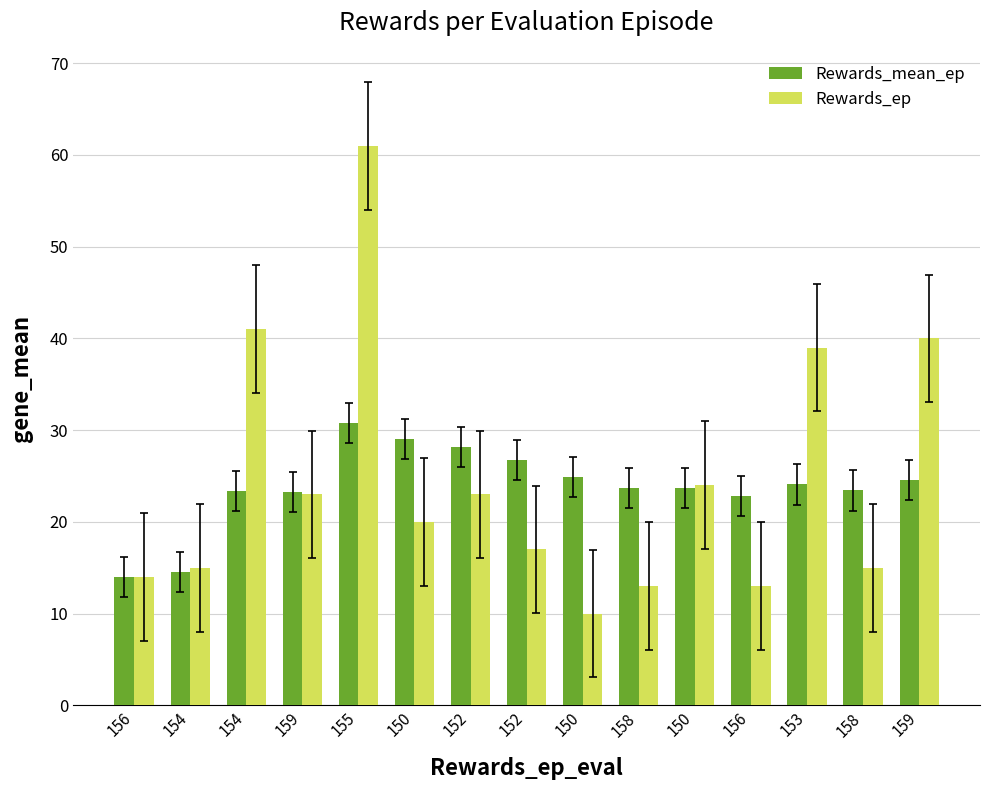

Is it true that Rewards_mean_ep equals 14.5 at 154?

True